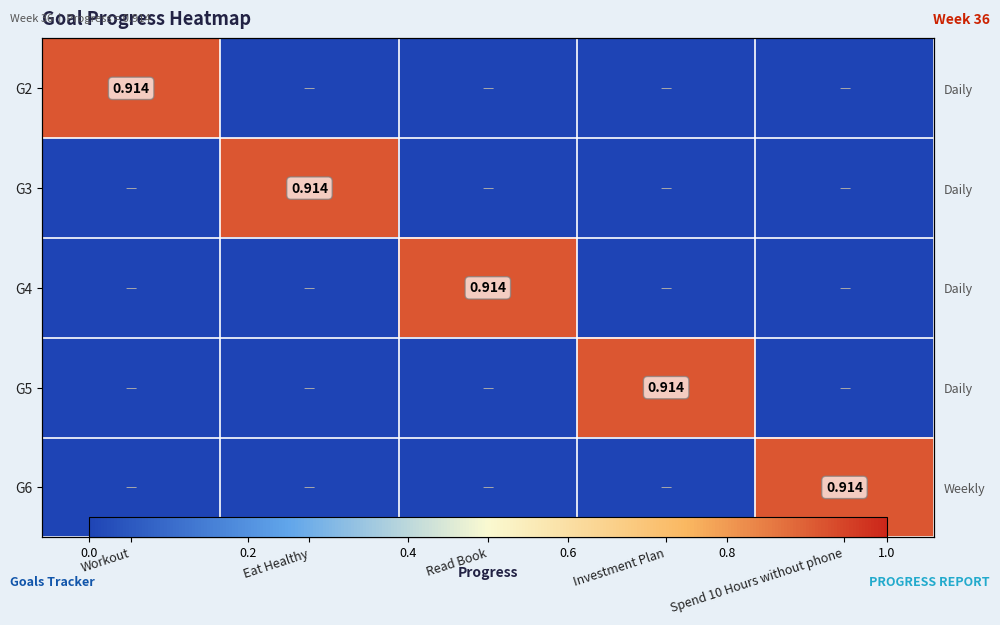

At which label does G5 reach its minimum?

Workout